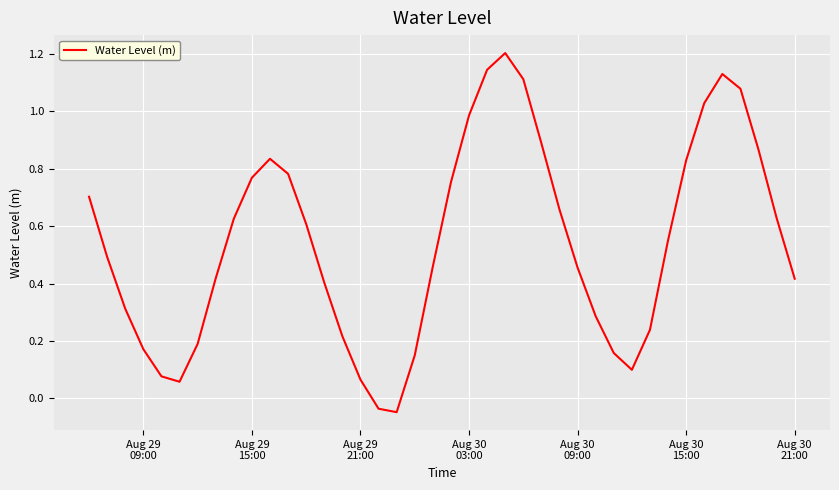

What is the maximum value shown in the chart?

1.2